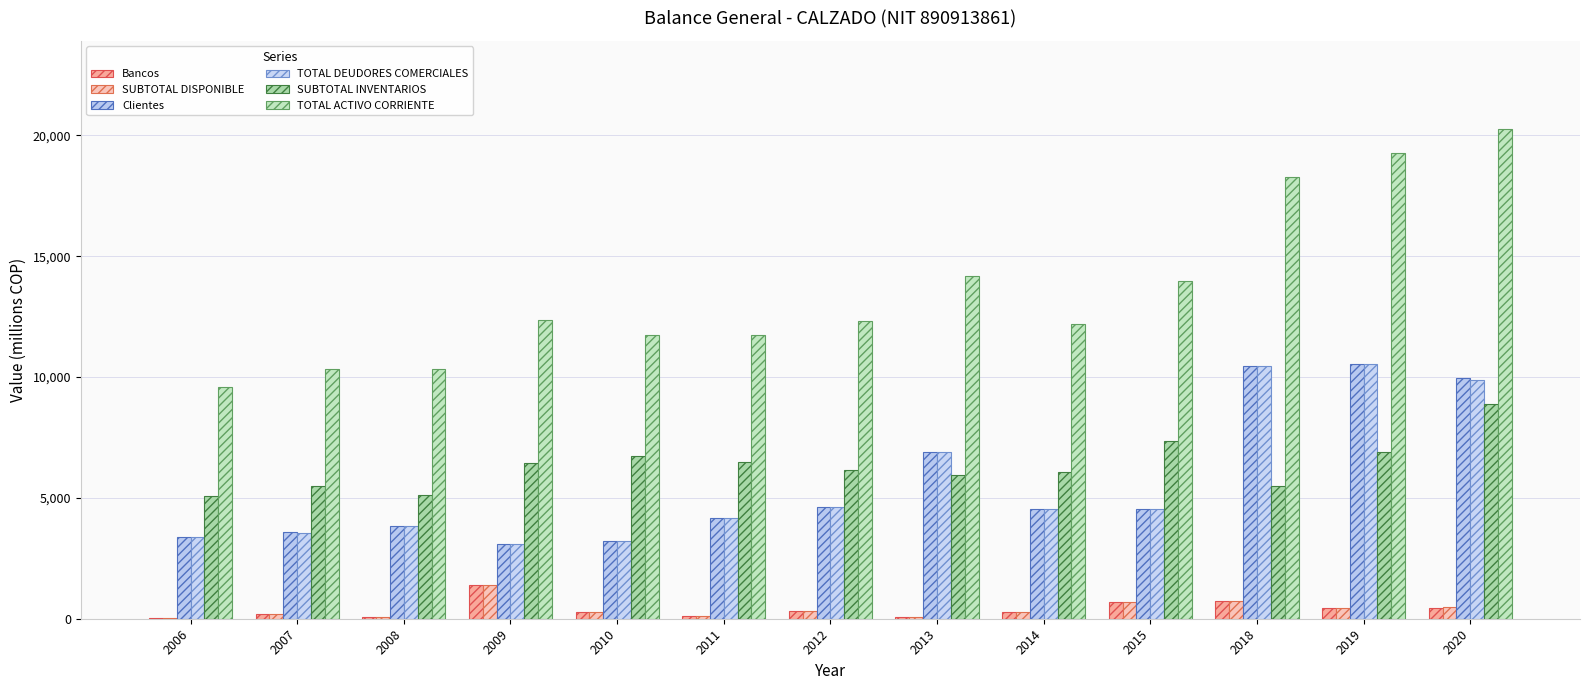

Read the SUBTOTAL INVENTARIOS value at 2014.

6052.8